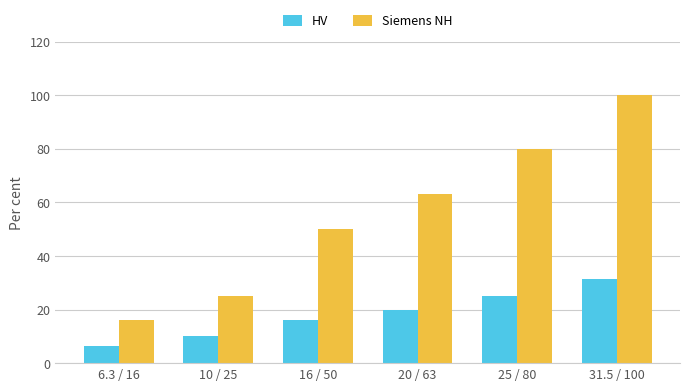

Reading left to right, list all the values displayed in this chart.

HV: 6.3 / 16=6.3	10 / 25=10.0	16 / 50=16.0	20 / 63=20.0	25 / 80=25.0	31.5 / 100=31.5
Siemens NH: 6.3 / 16=16.0	10 / 25=25.0	16 / 50=50.0	20 / 63=63.0	25 / 80=80.0	31.5 / 100=100.0